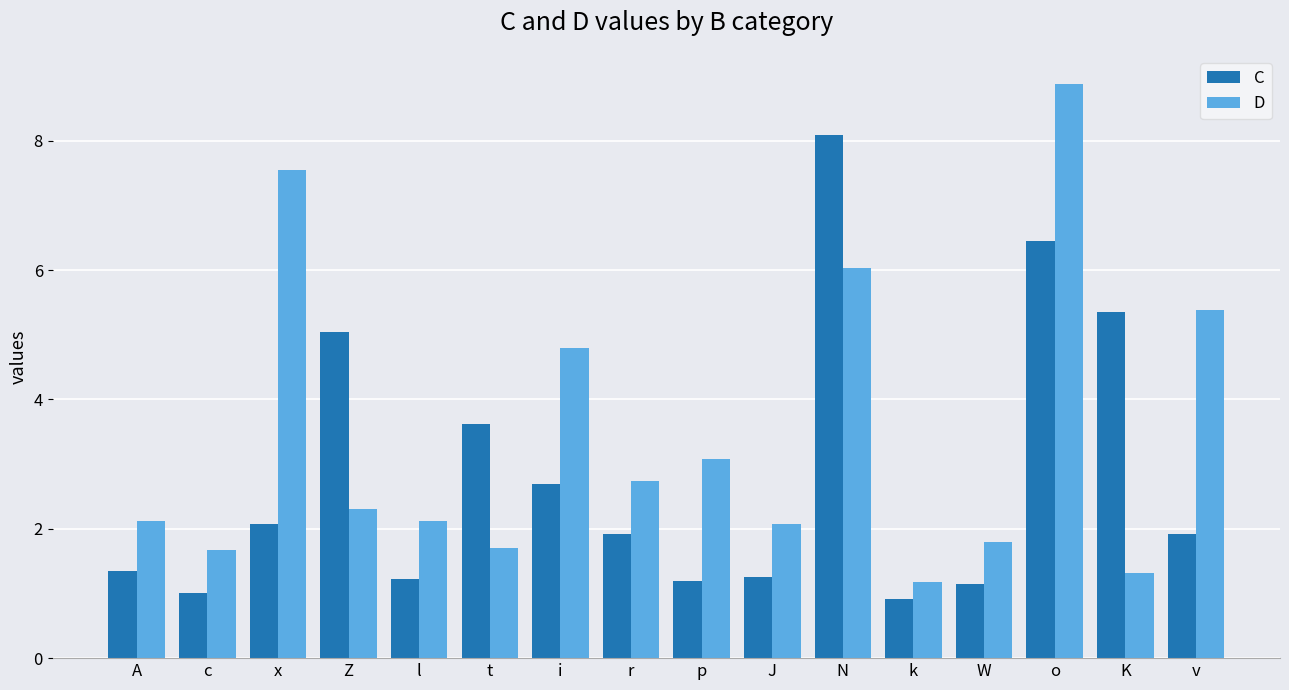

Between t and i, which series saw the biggest shift?

D